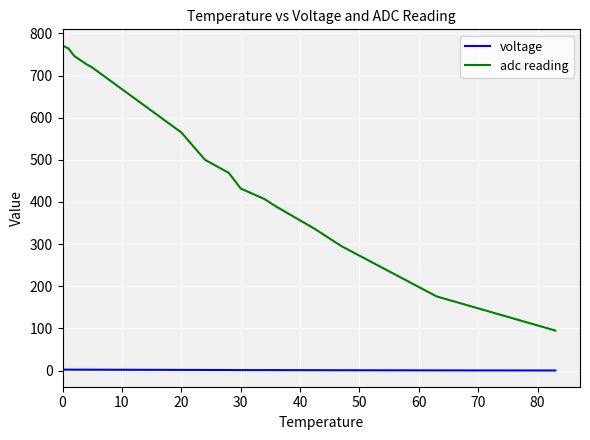

Which series has the largest range (max minus min)?

adc reading